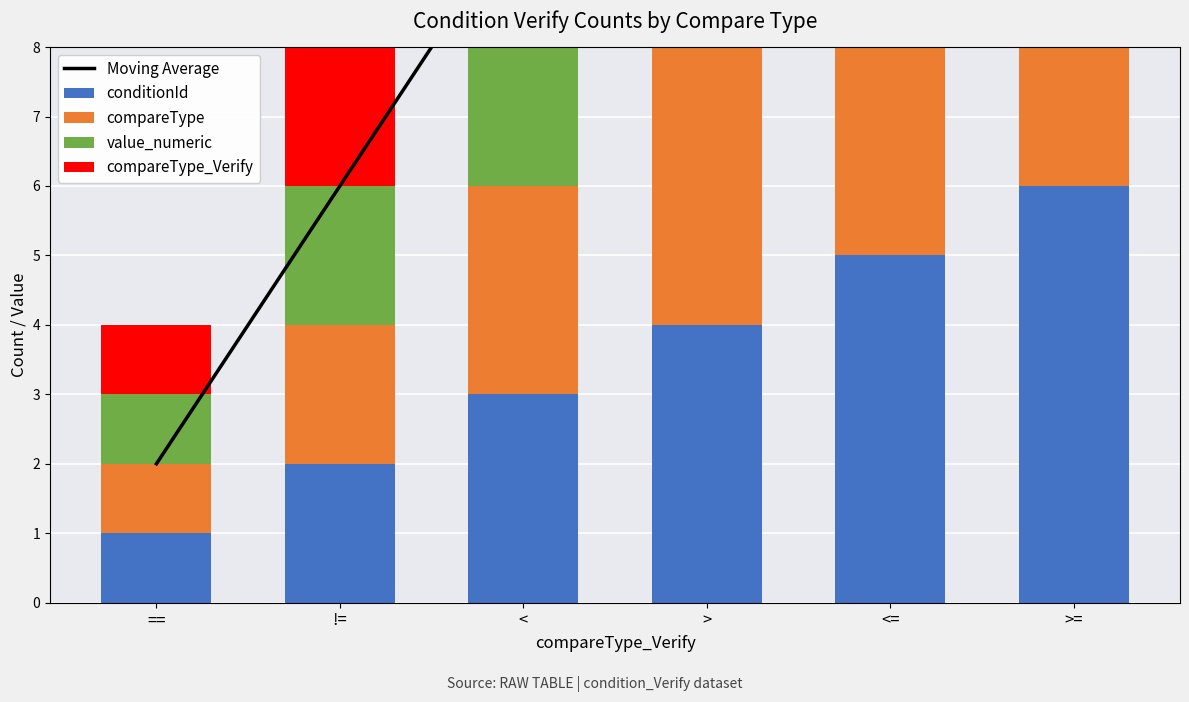

The value of Moving Average at != is 6. True or false?

True